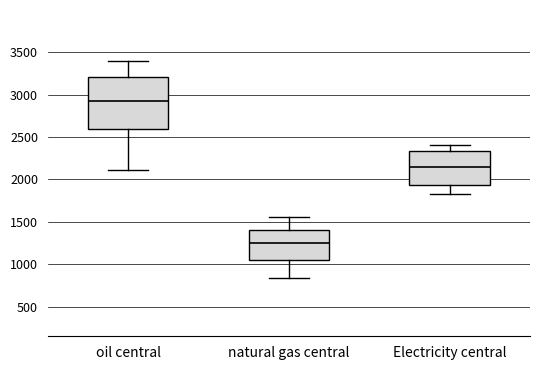

Which box has the highest median line?

oil central